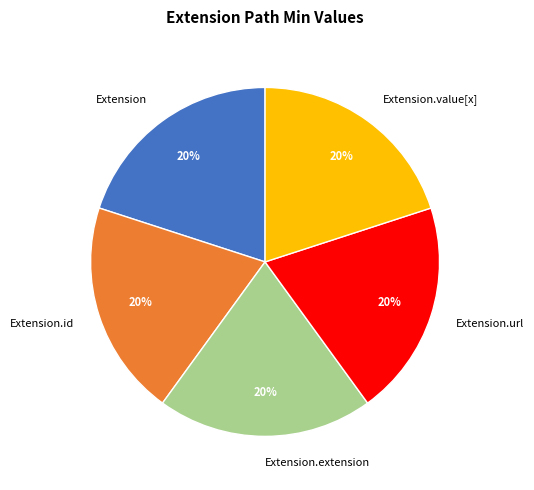

What percentage is the Extension.url slice, to the nearest percent?

20%